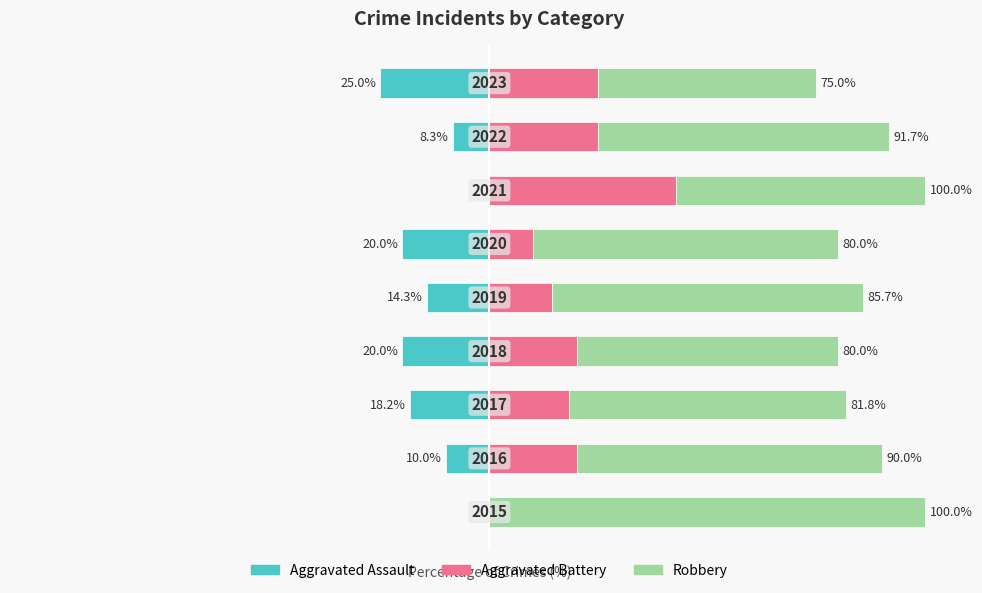

What are all the series names shown in the legend?

Aggravated Assault, Aggravated Battery, Robbery